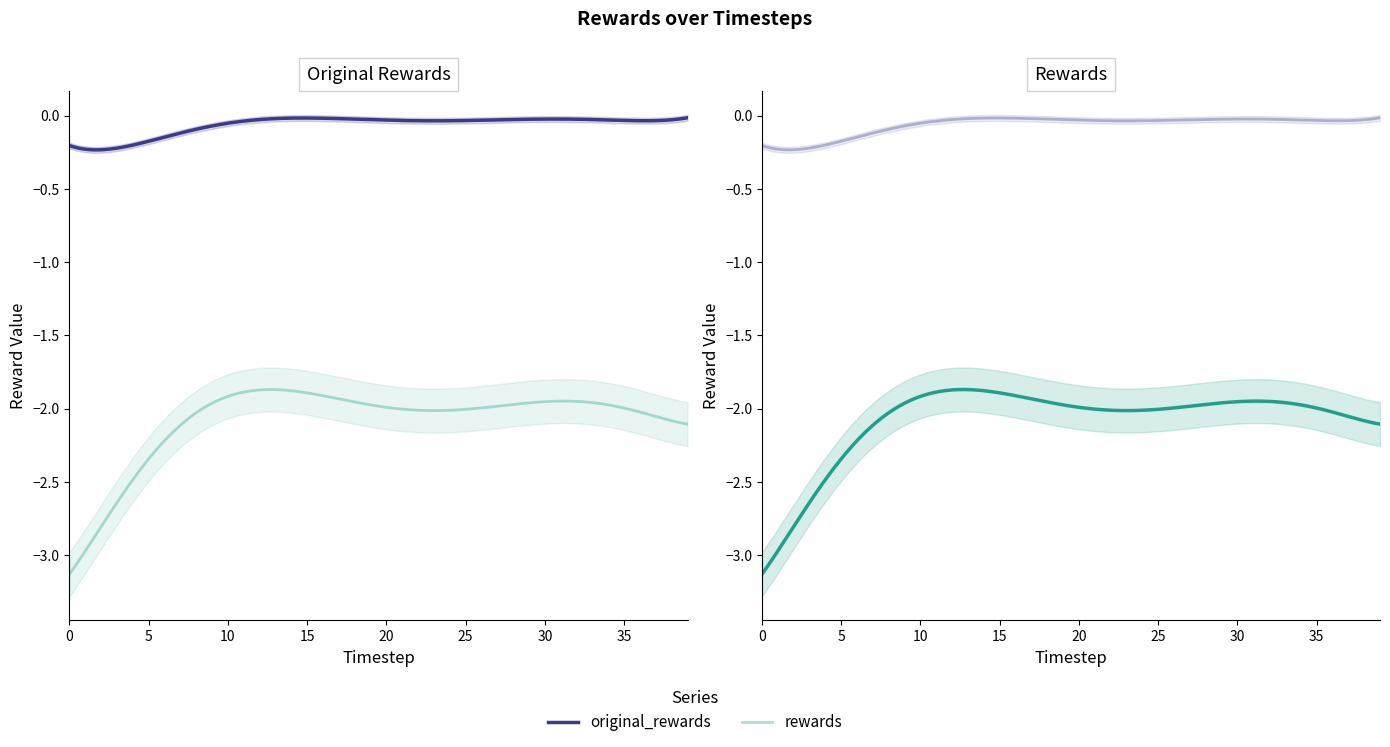

True or false: rewards and original_rewards intersect in this chart.

False